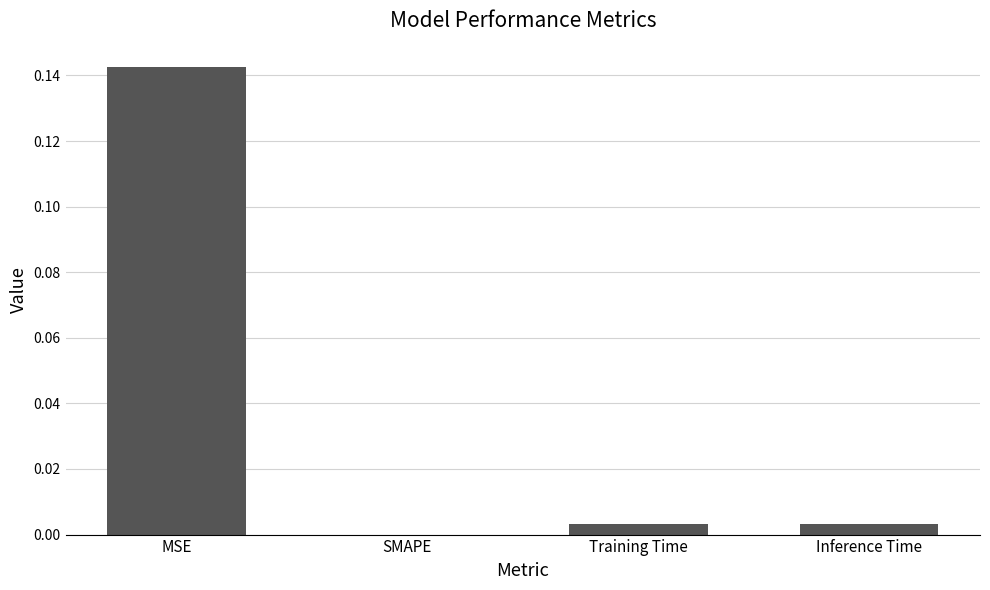

The chart shows a value of 0.0 at Inference Time. True or false?

True